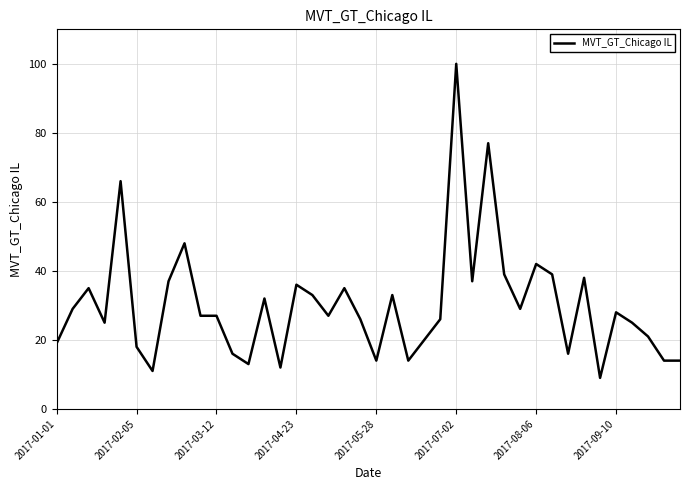

What is the smallest value displayed?

9